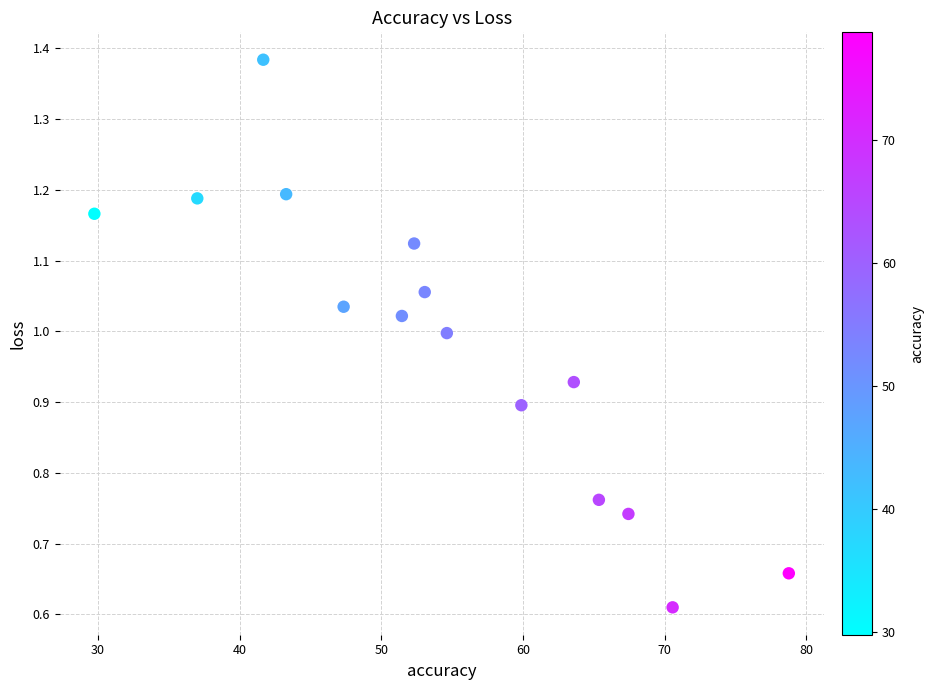

What is the range of X values (max minus min)?

49.0